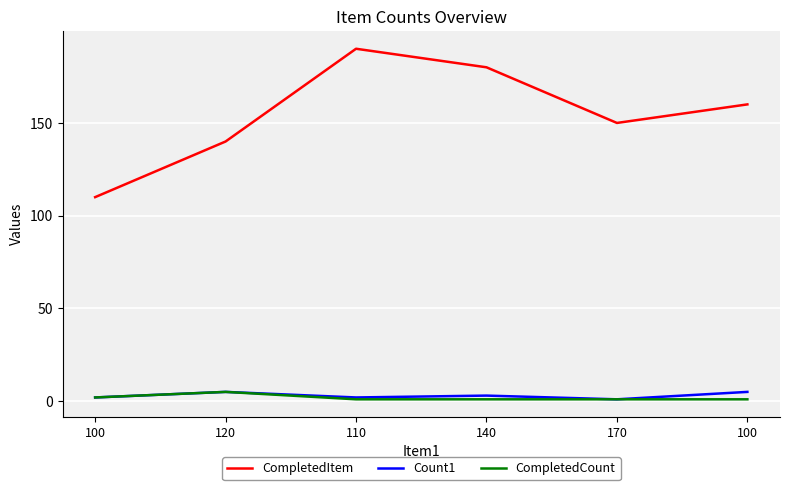

At which label does Count1 first exceed 3?

120